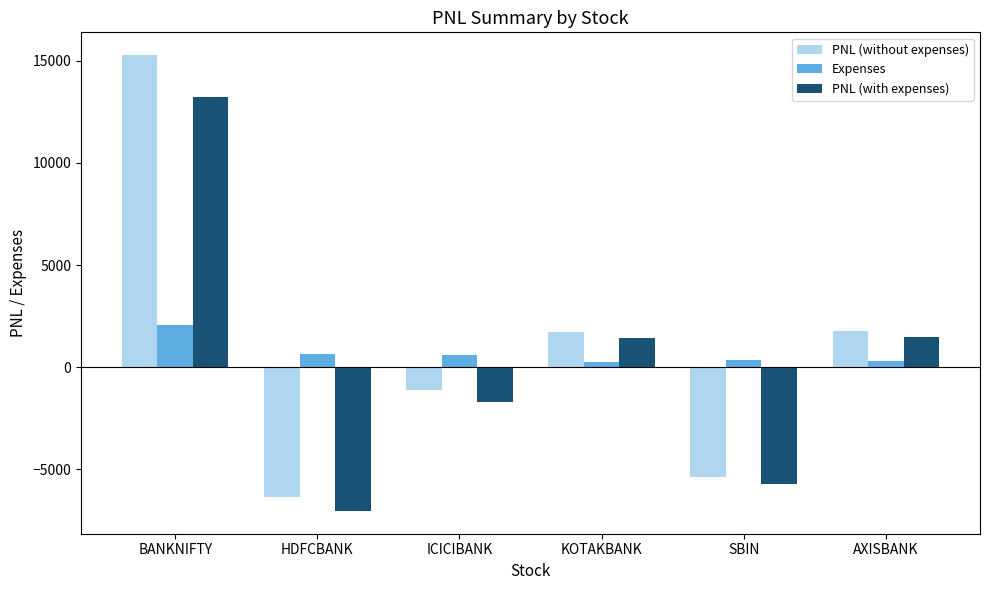

Is it true that PNL (without expenses) equals -5400.0 at SBIN?

True